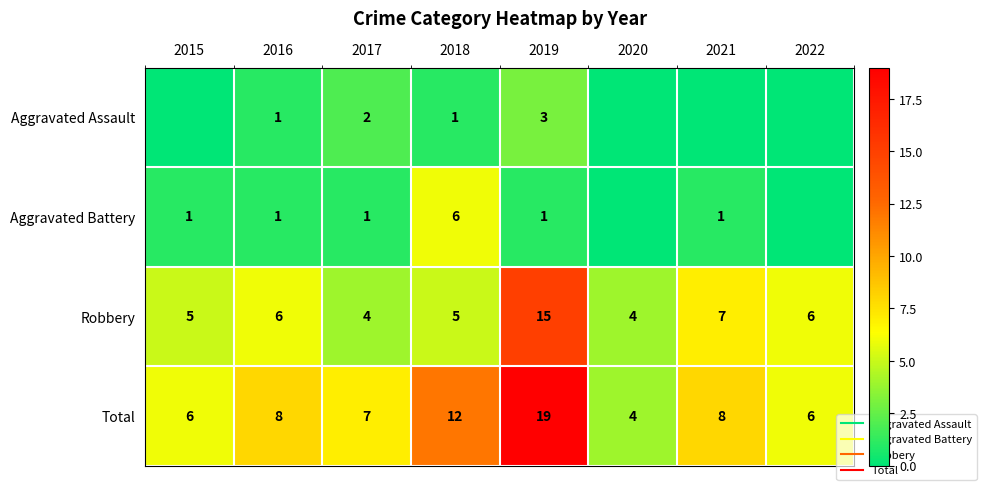

What is the difference between the Total values at 2021 and 2018?

4